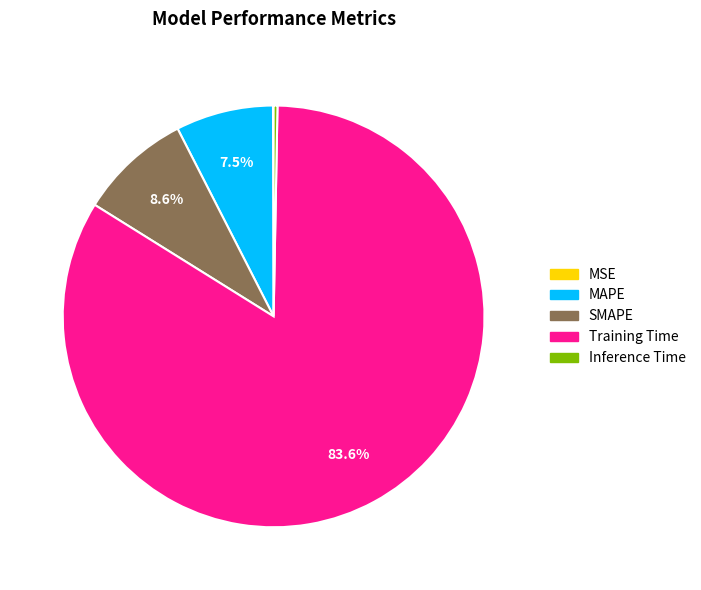

Which slice is the largest?

Training Time